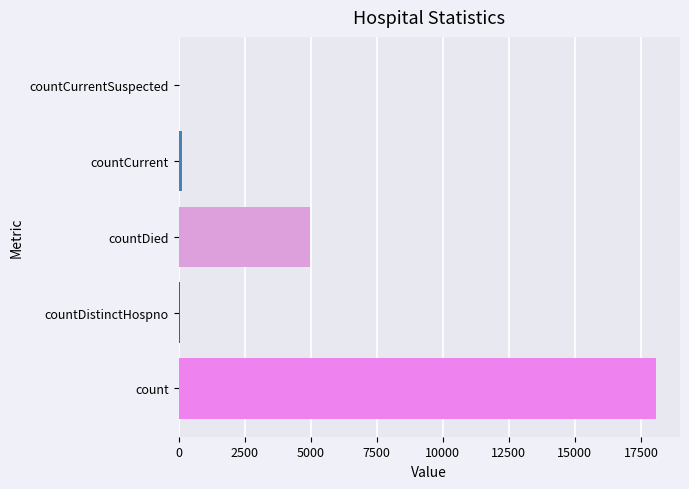

What is the approximate value at count?

18075